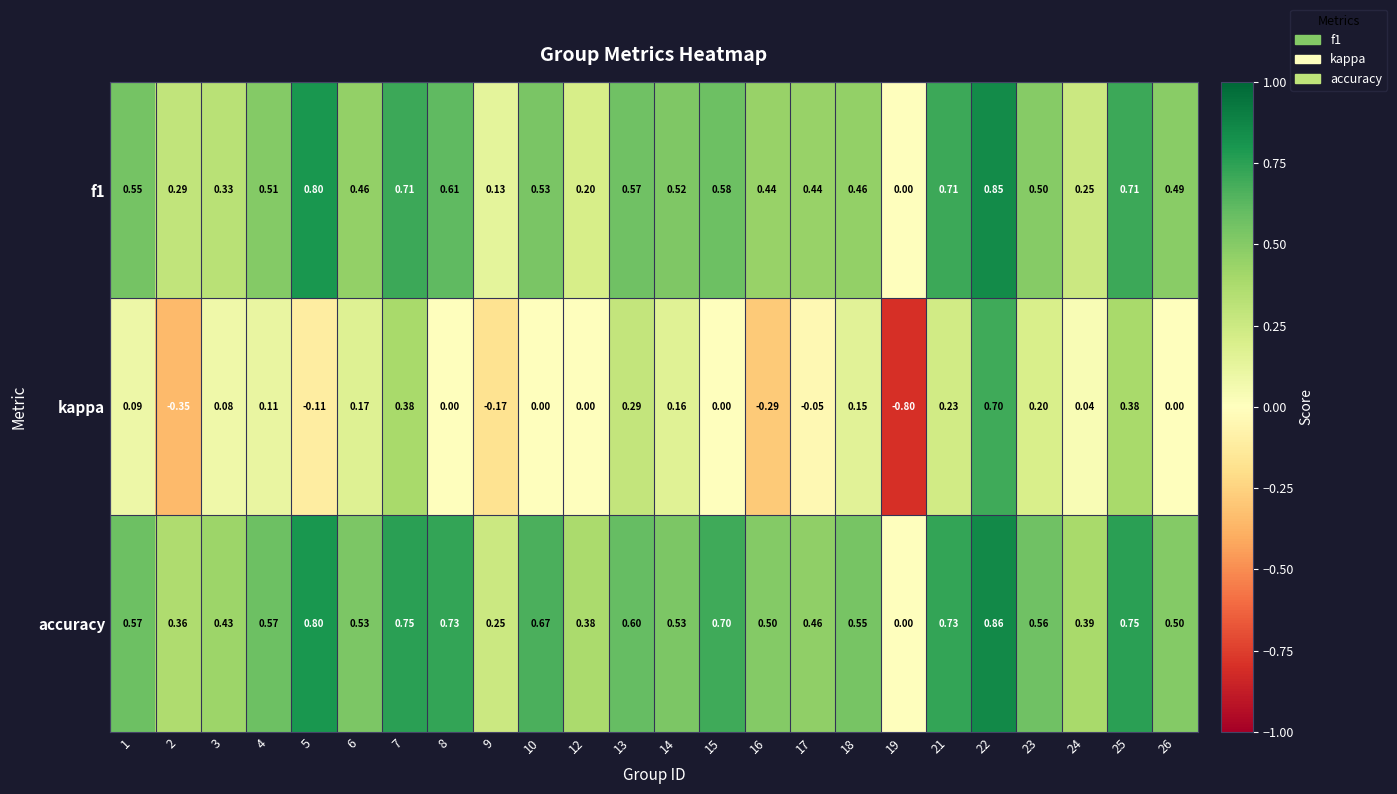

Which series has the widest spread of values?

kappa